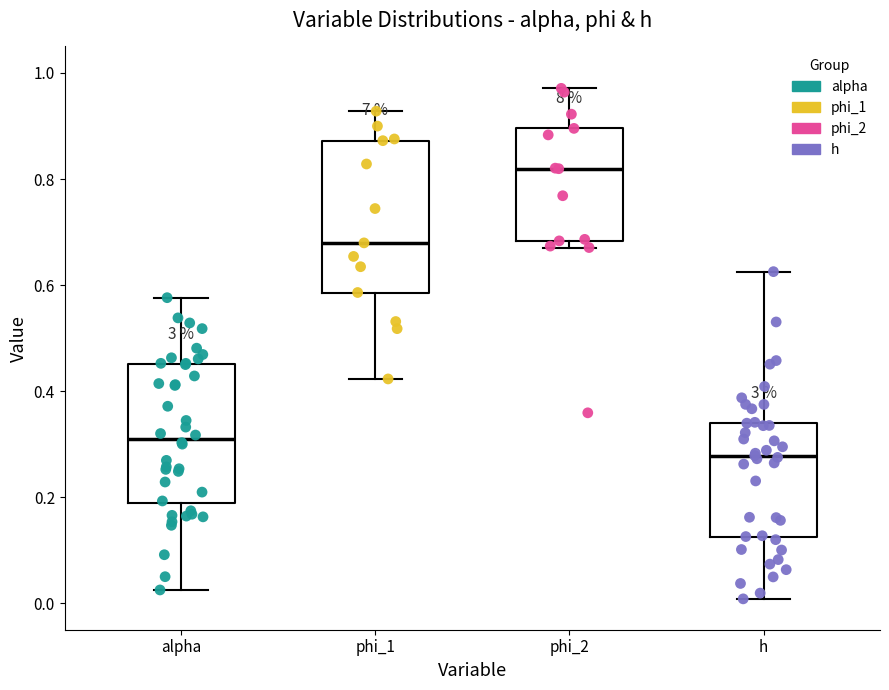

Where is the lower edge of the box for phi_2 on the y-axis? The values are not printed on the chart, so give them approximately, as read against the axis.

0.68